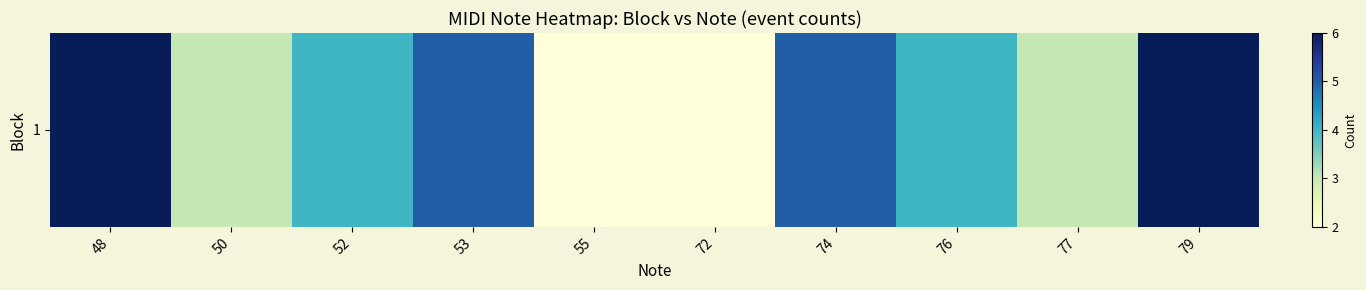

Where is the data nearest to the value 4?

52